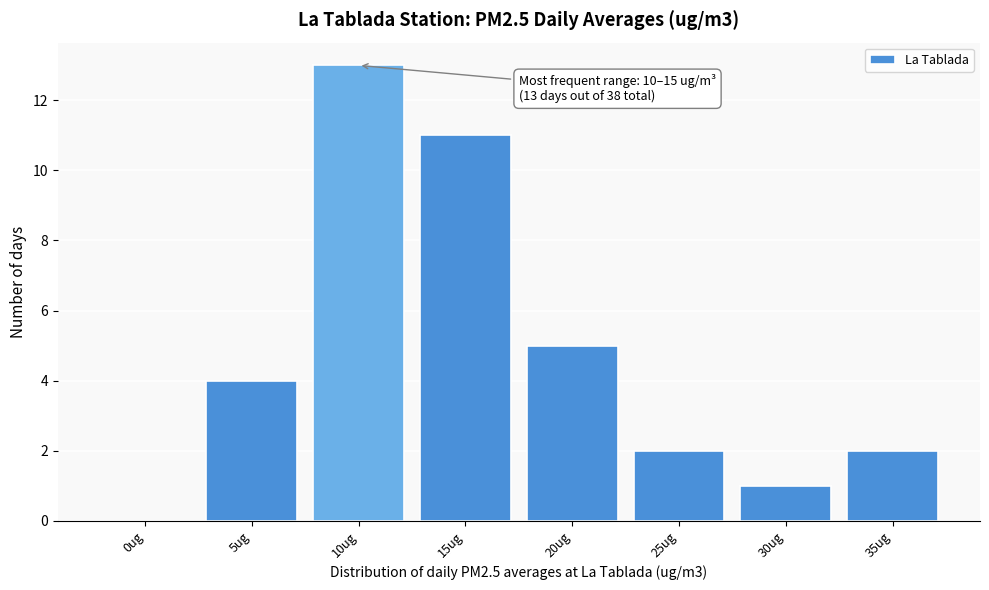

Reading left to right, what are all the values shown in this chart?

0ug=0	5ug=4	10ug=13	15ug=11	20ug=5	25ug=2	30ug=1	35ug=2